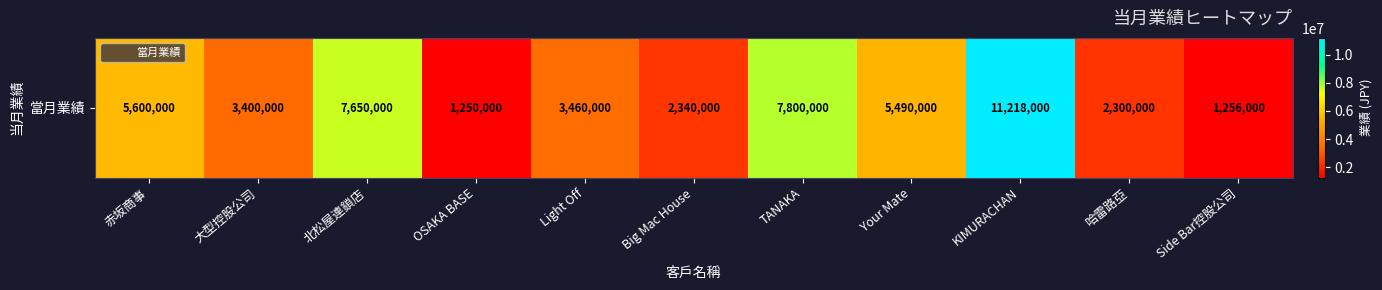

Reading right to left, transcribe all the data shown in this chart.

1256000	2300000	11218000	5490000	7800000	2340000	3460000	1250000	7650000	3400000	5600000